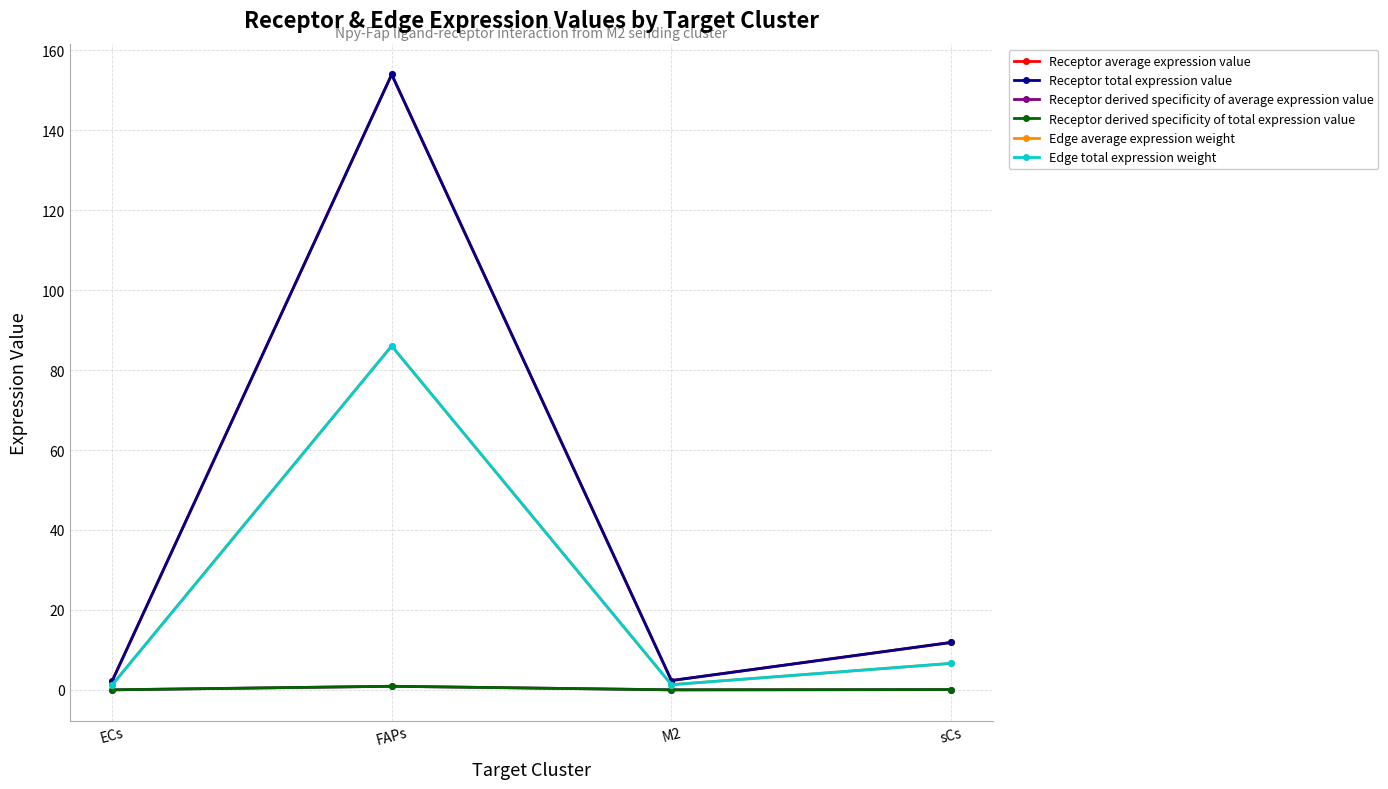

What is the difference between the second highest and minimum values in the Receptor average expression value series?

9.8